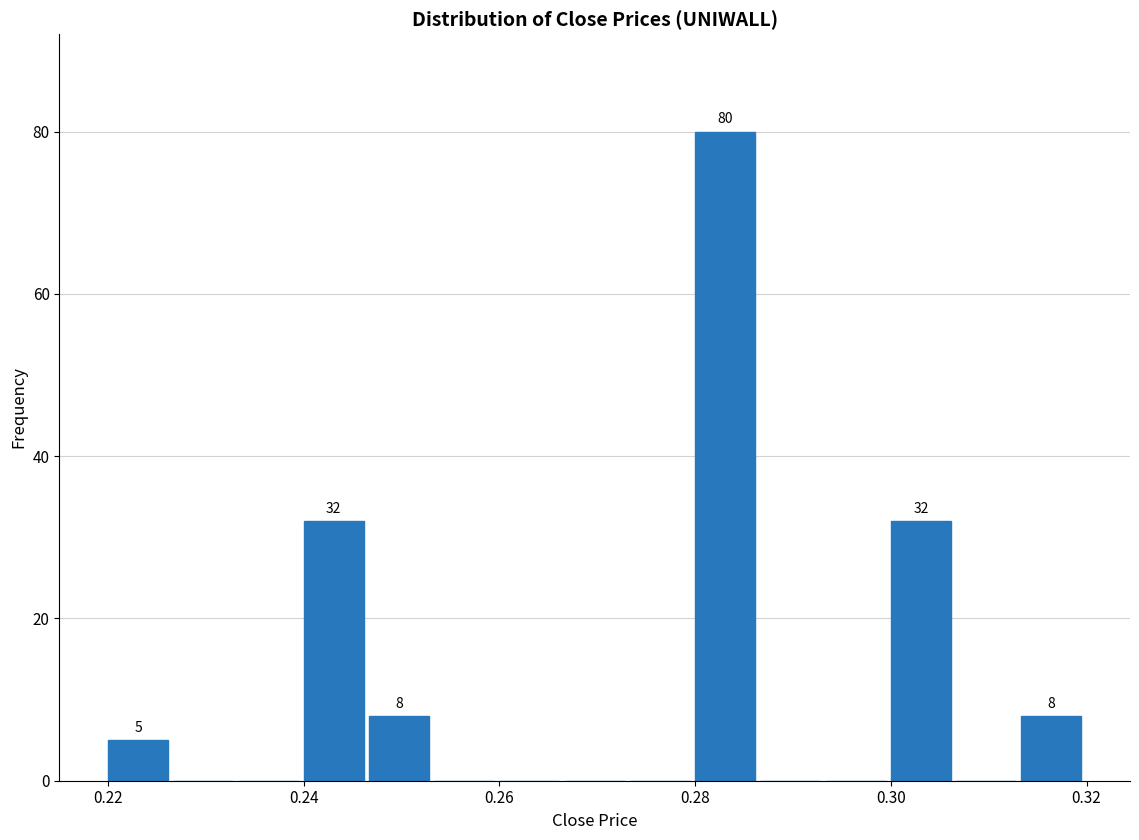

Read against the x-axis, roughly where is the centre of the tallest bar?

0.284